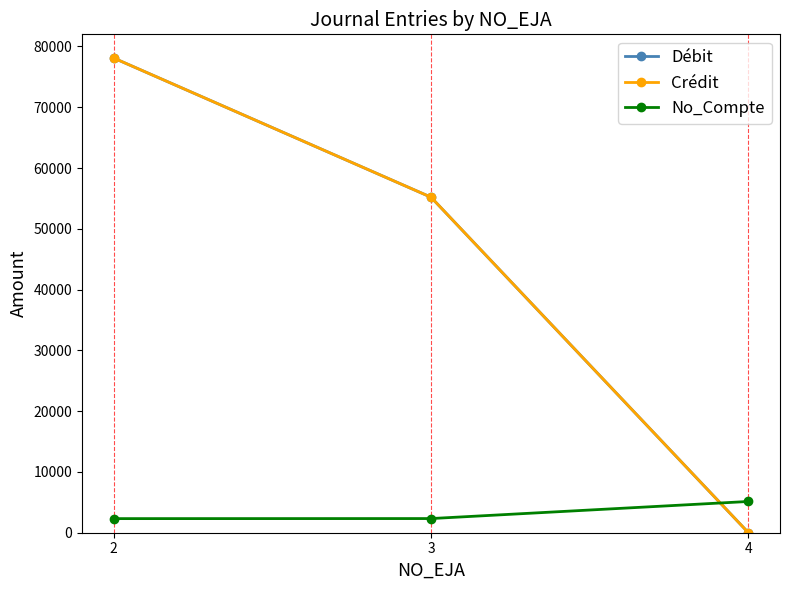

At which label is No_Compte closest to 3730?

3